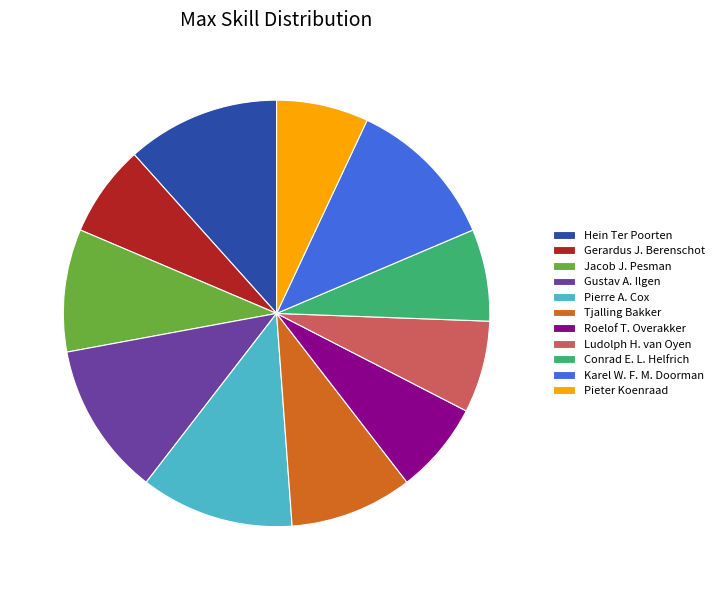

The Ludolph H. van Oyen slice represents 18% of the pie. True or false?

False